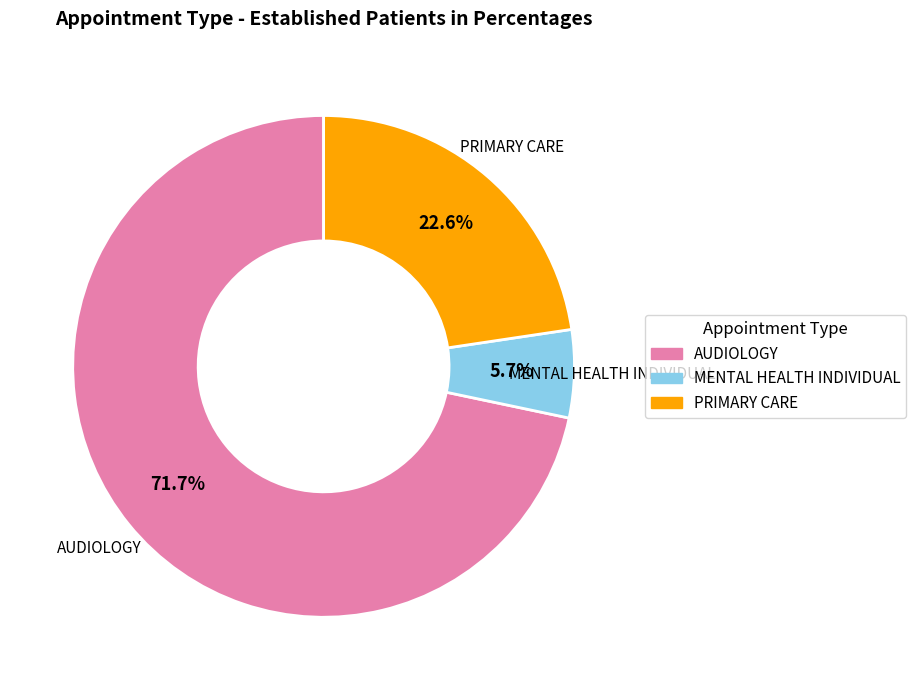

How many slices are in this pie chart?

3